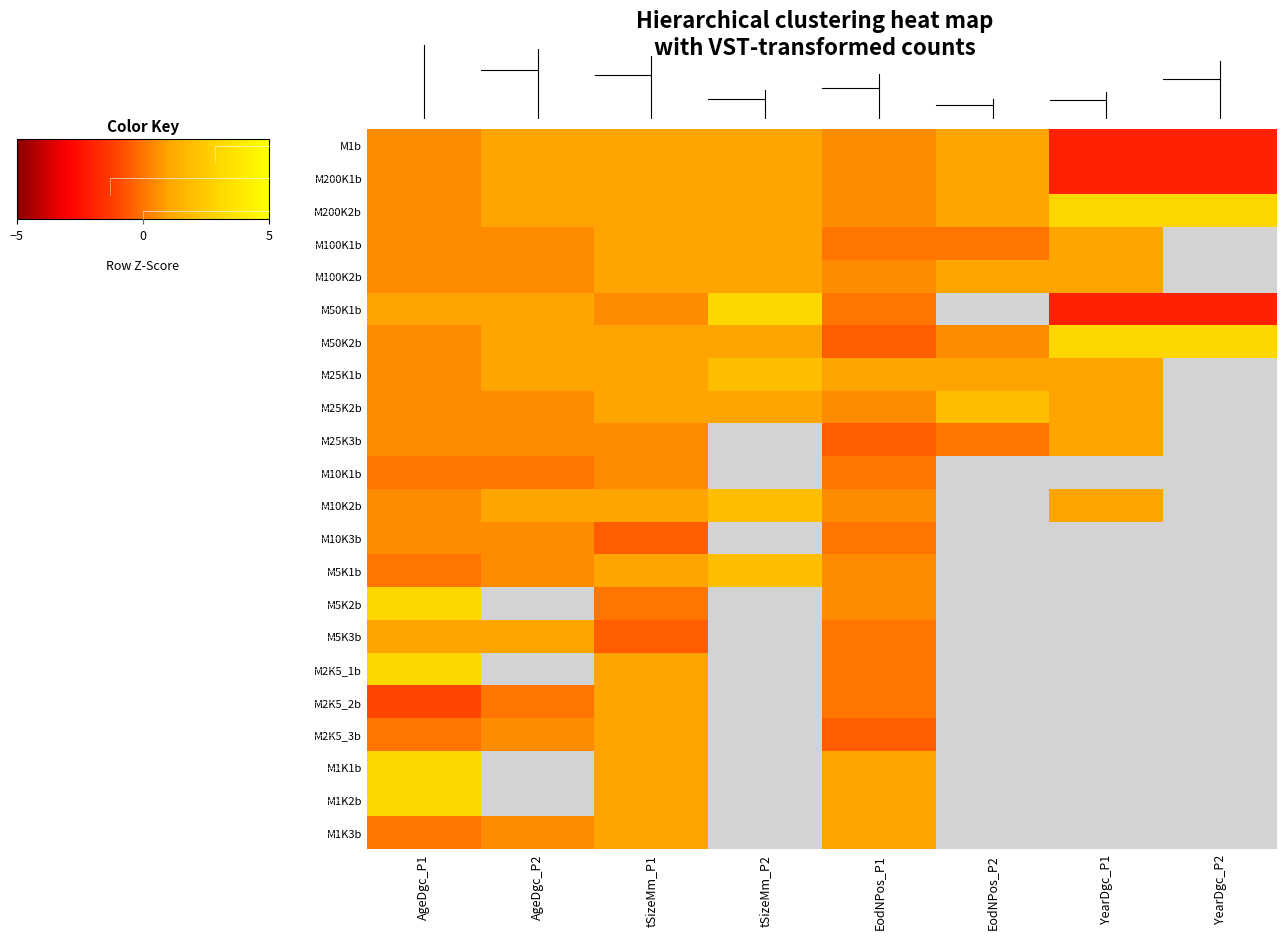

Is the value of M1K2b at EodNPos_P2 greater than the value of M2K5_2b at tSizeMm_P1?

No